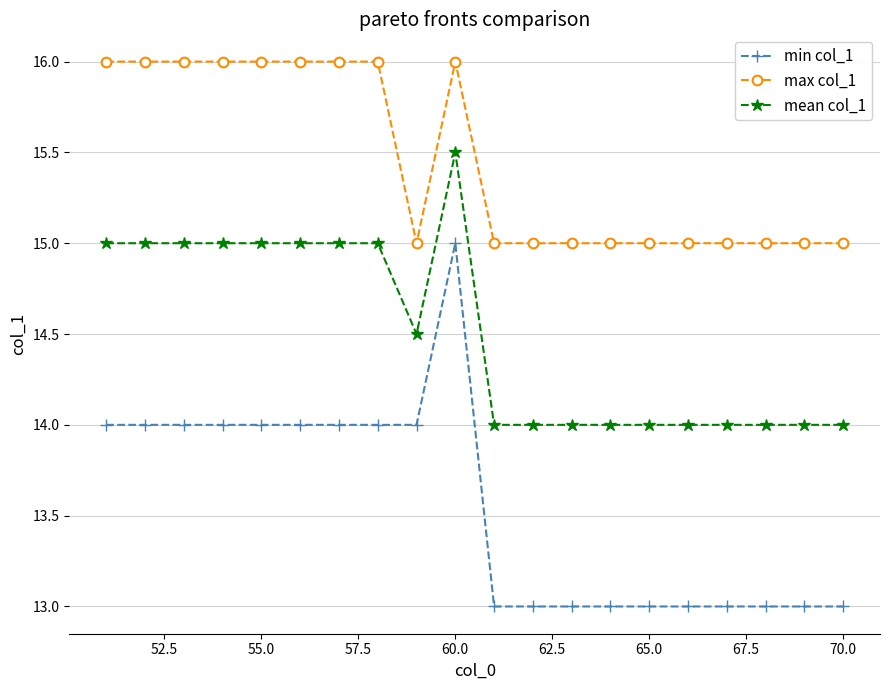

Which series has the widest spread of values?

min col_1